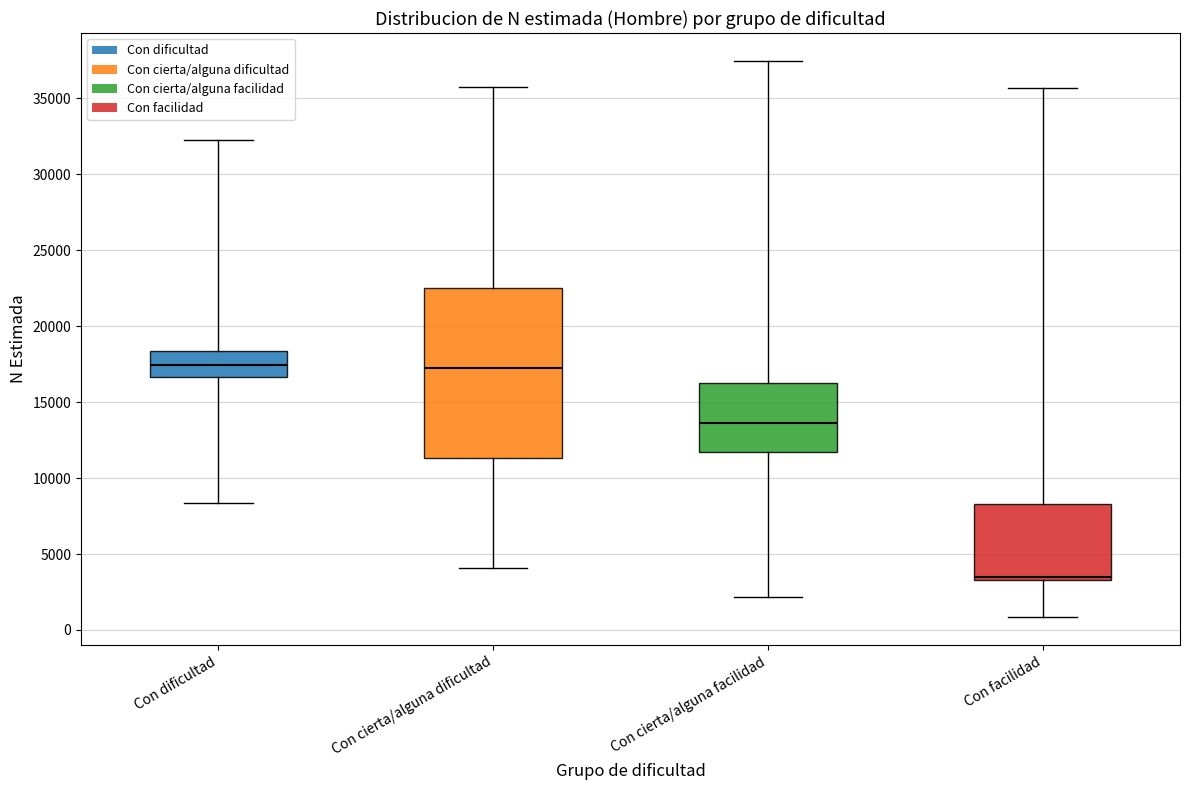

Where does the lower whisker of the box for Con cierta/alguna facilidad end on the y-axis? The values are not printed on the chart, so give them approximately, as read against the axis.

2000